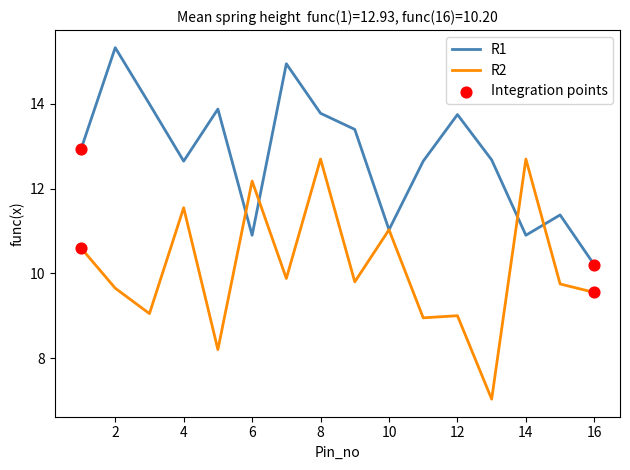

Which series has the widest spread of values?

R2